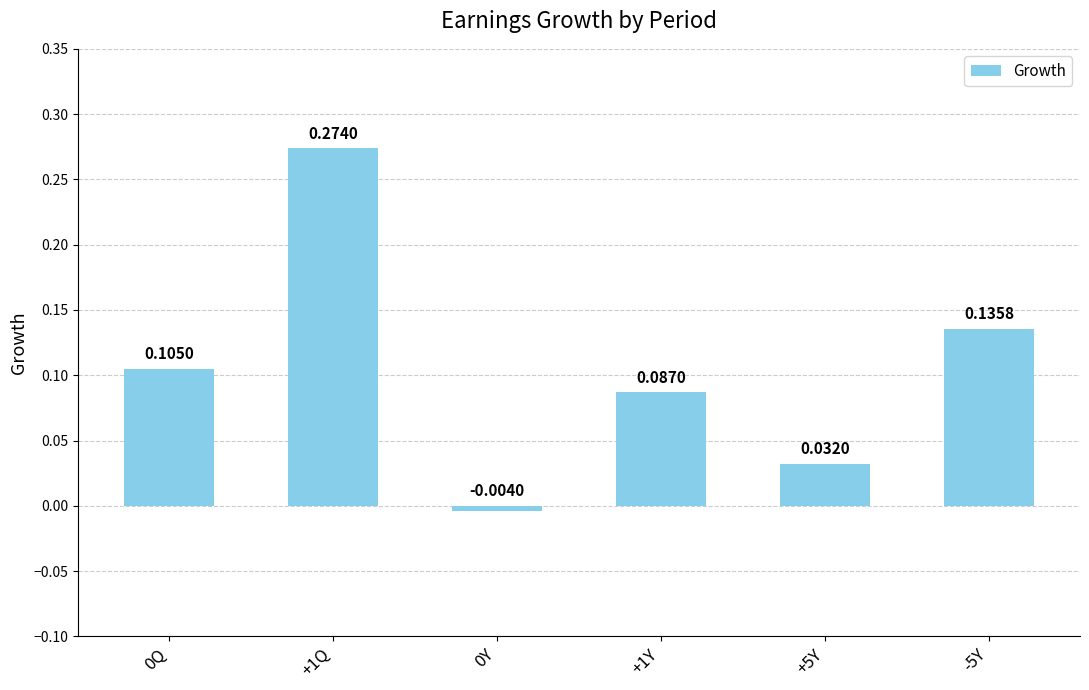

What is the sum of all values?

0.6